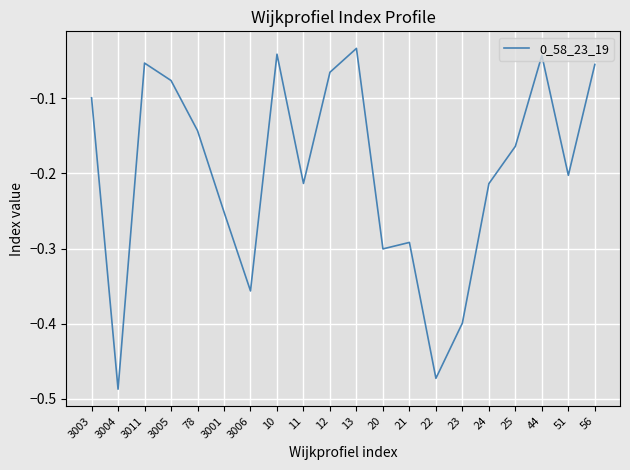

True or false: the data shows -0.2 at 24.

True